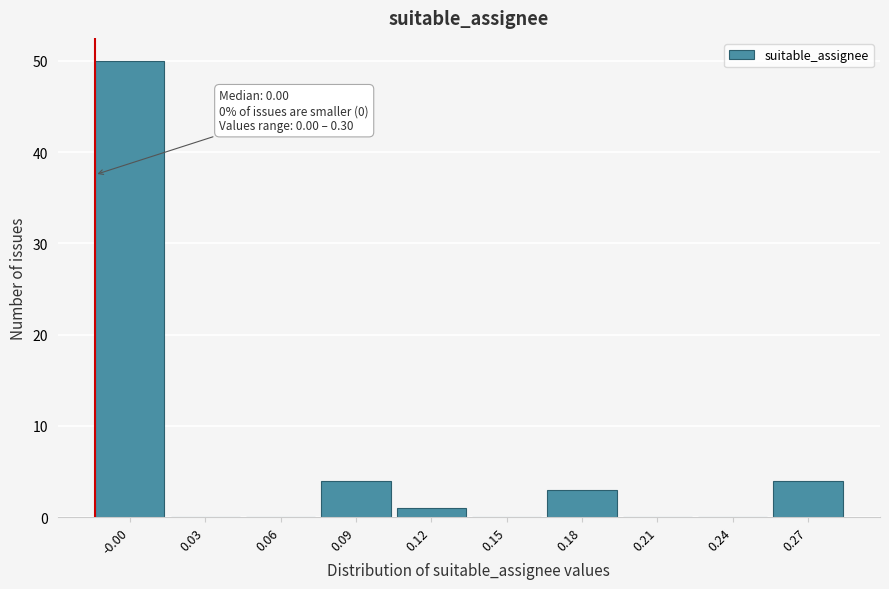

Reading left to right, list all the values displayed in this chart.

-0.00=50	0.03=0	0.06=0	0.09=4	0.12=1	0.15=0	0.18=3	0.21=0	0.24=0	0.27=4